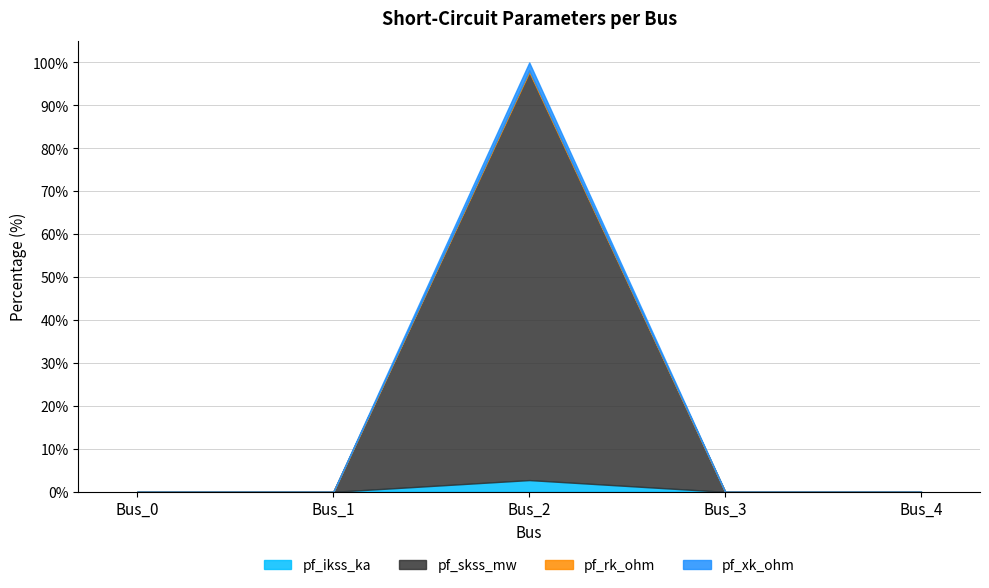

Reading left to right, transcribe all the data shown in this chart.

pf_ikss_ka: 0.0	0.0	2.7	0.0	0.0
pf_skss_mw: 0.0	0.0	97.7	0.0	0.0
pf_rk_ohm: 0.0	0.0	98.1	0.0	0.0
pf_xk_ohm: 0.0	0.0	100.0	0.0	0.0